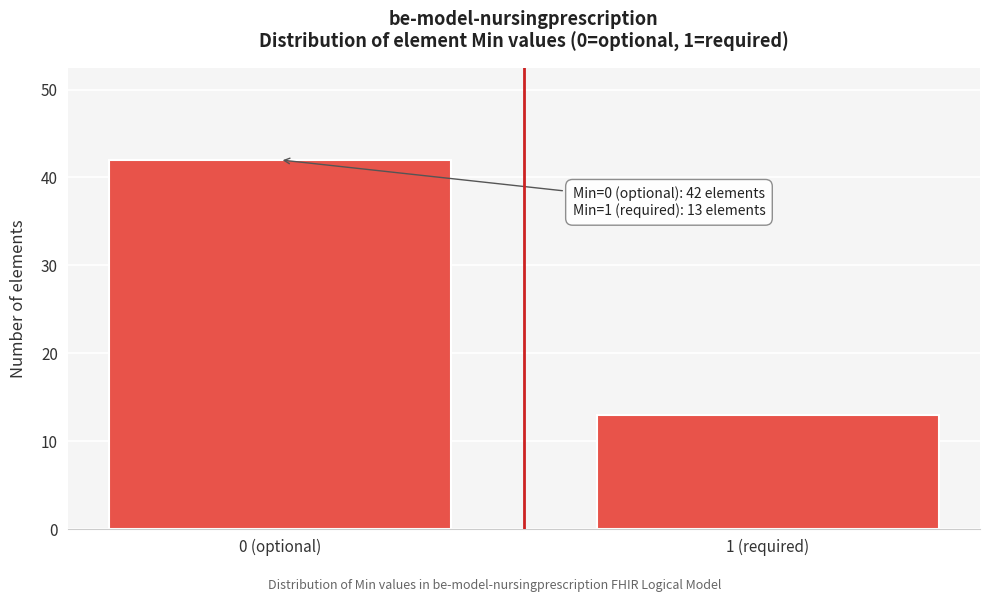

Reading right to left, list all the values displayed in this chart.

13	42